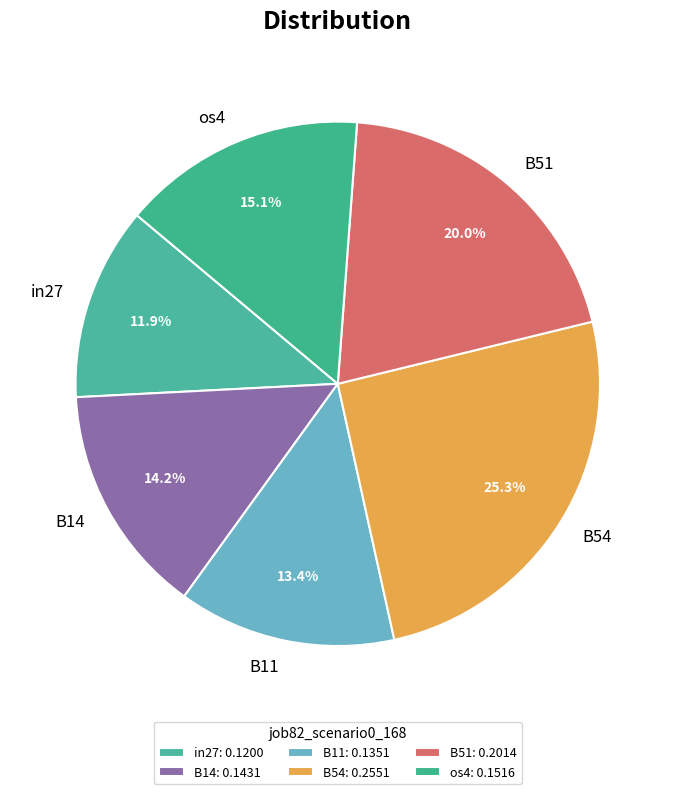

Do B54 and B11 together represent more than half of the pie?

No